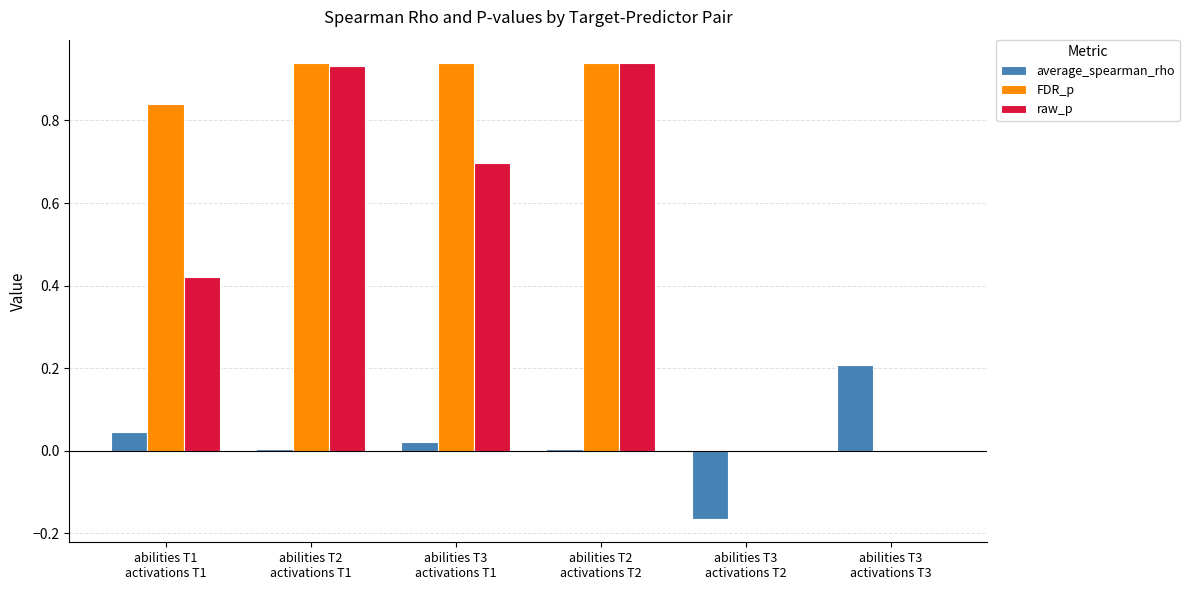

Which series has the largest total across all categories?

FDR_p